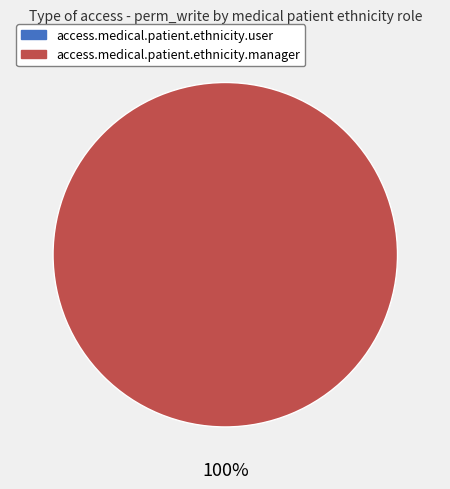

Combined, do access_medical_patient_ethnicity_user and access_medical_patient_ethnicity_manager account for over 50%?

Yes